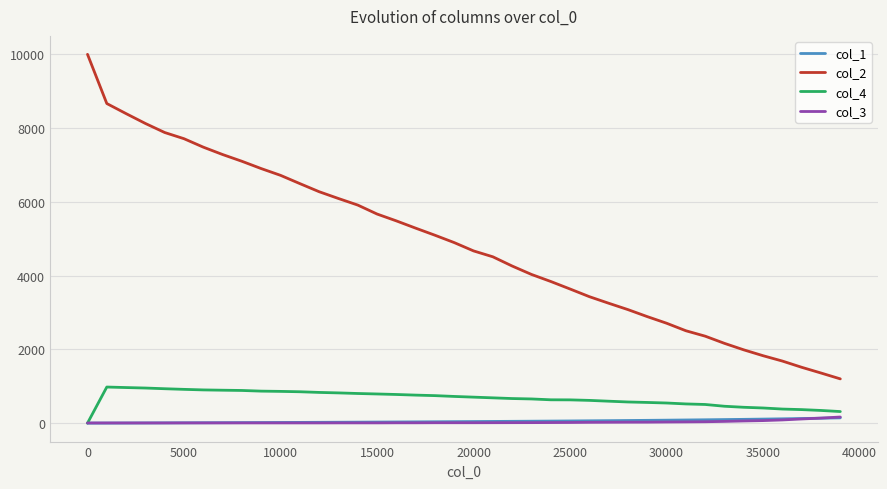

How many series are shown in this chart?

4